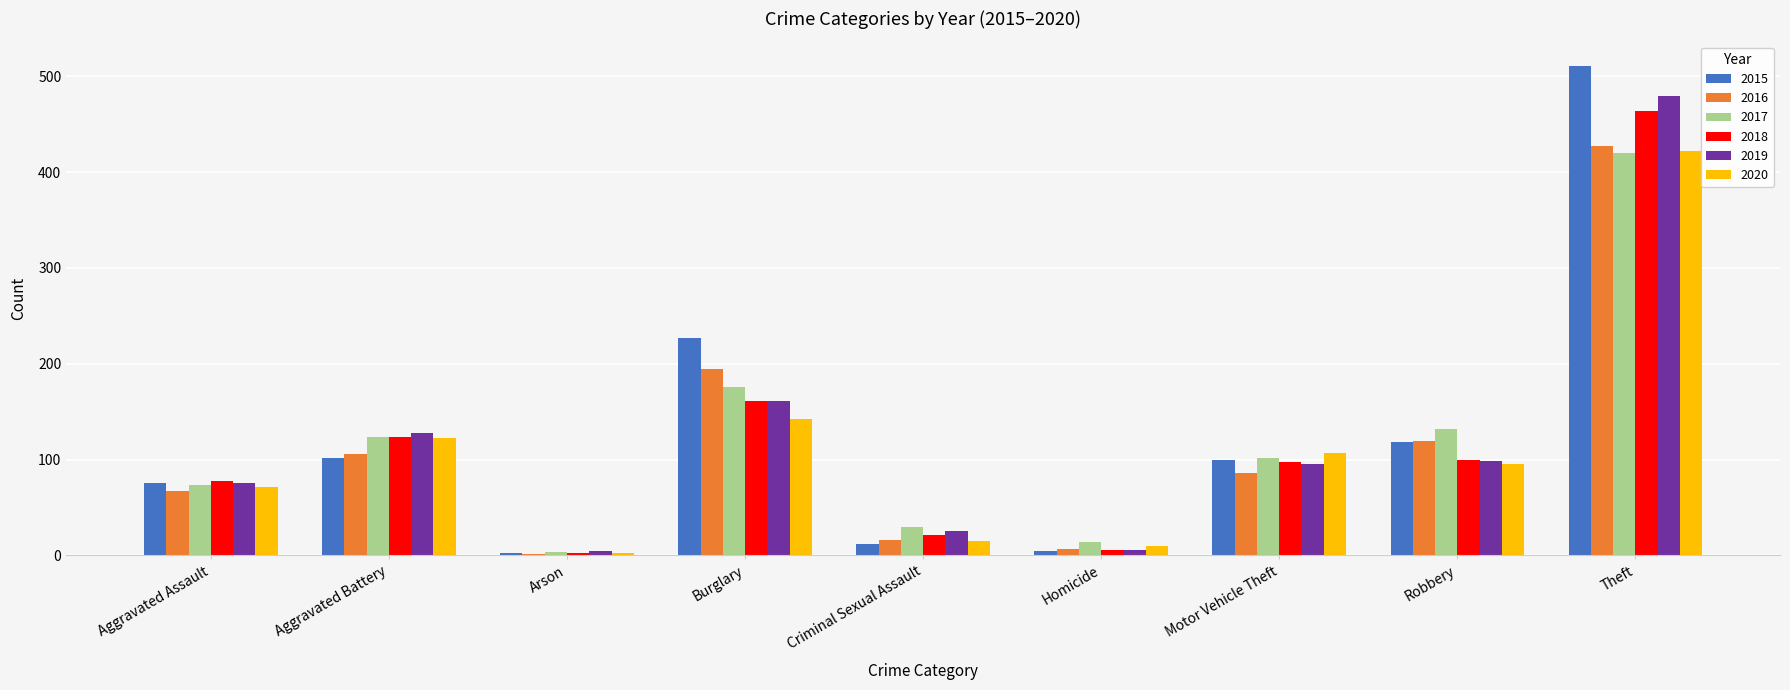

Is the value of 2015 at Theft greater than the value of 2020 at Burglary?

Yes